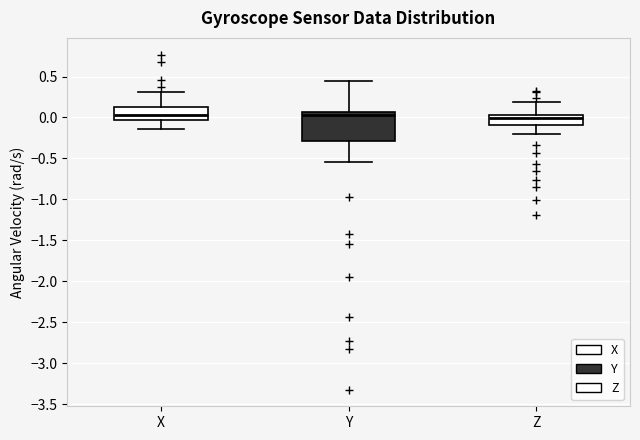

Reading left to right, read every box against the y-axis: the position of its median line, the range the box covers, and the ends of its whiskers. The values are not printed on the chart, so give them approximately, as read against the axis.

X: median 0.05, box -0.05 to 0.15, whiskers -0.15 to 0.30
Y: median 0.05 (just below the box's upper edge), box -0.30 to 0.05, whiskers -0.55 to 0.45
Z: median 0.00, box -0.10 to 0.05, whiskers -0.20 to 0.20